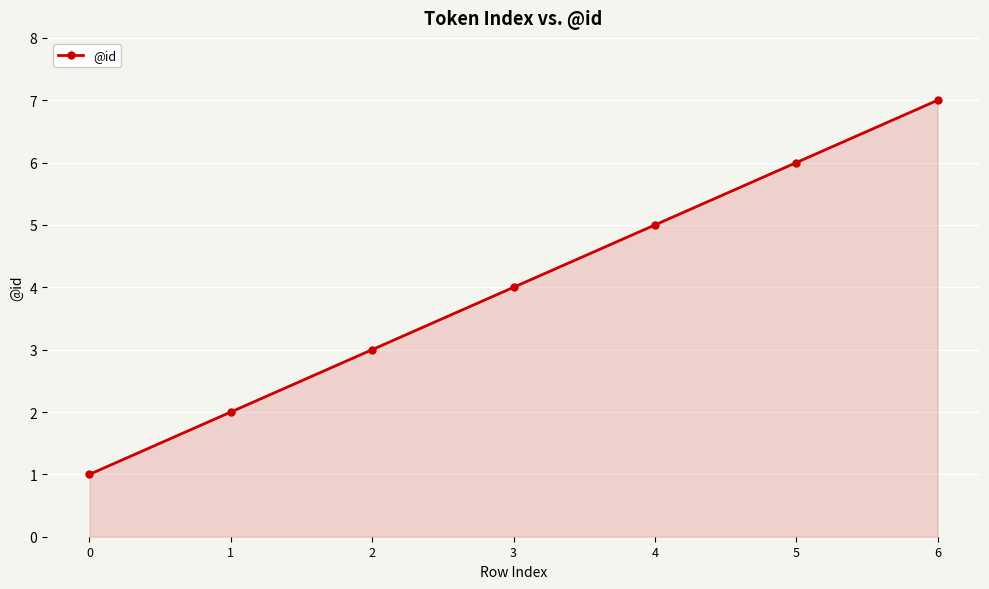

What is the sum of all values?

28